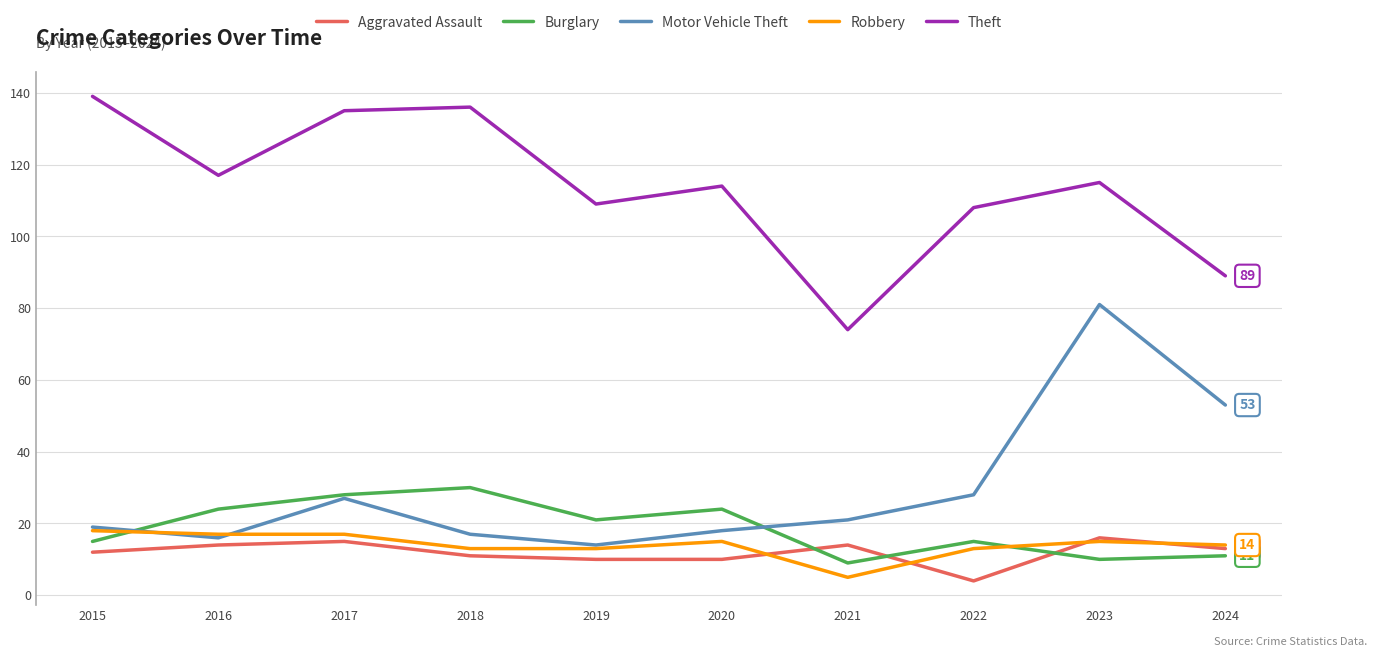

How many series are shown in this chart?

5